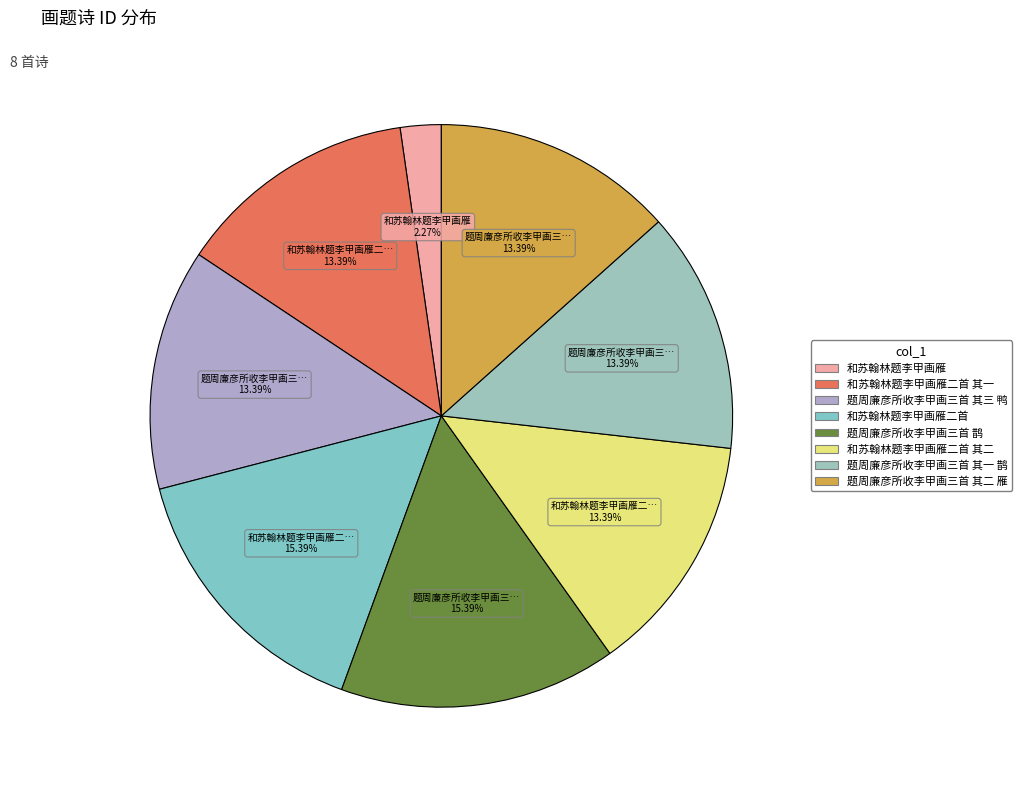

Is there any slice that represents more than half of the pie?

No